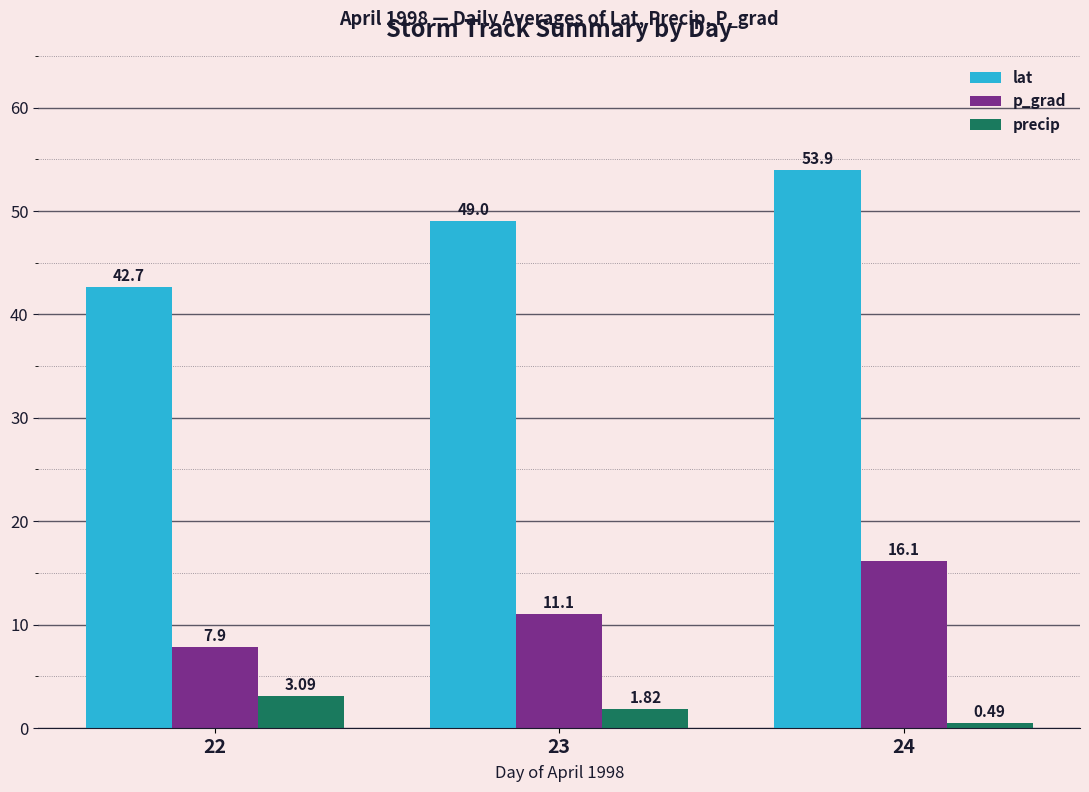

How many bars are there in each group?

3